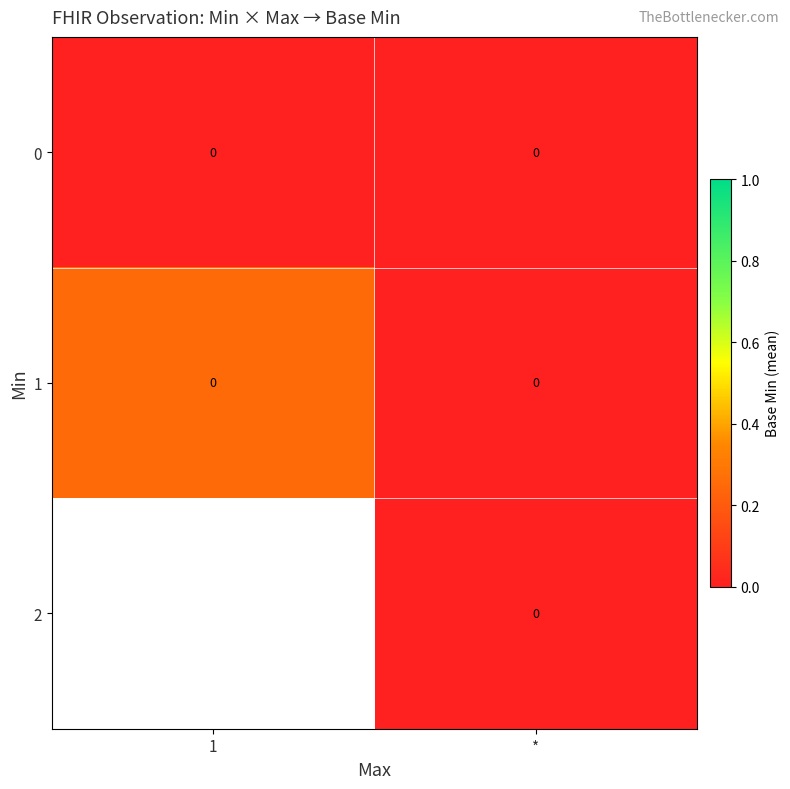

At which category does the chart reach its peak across all series?

1